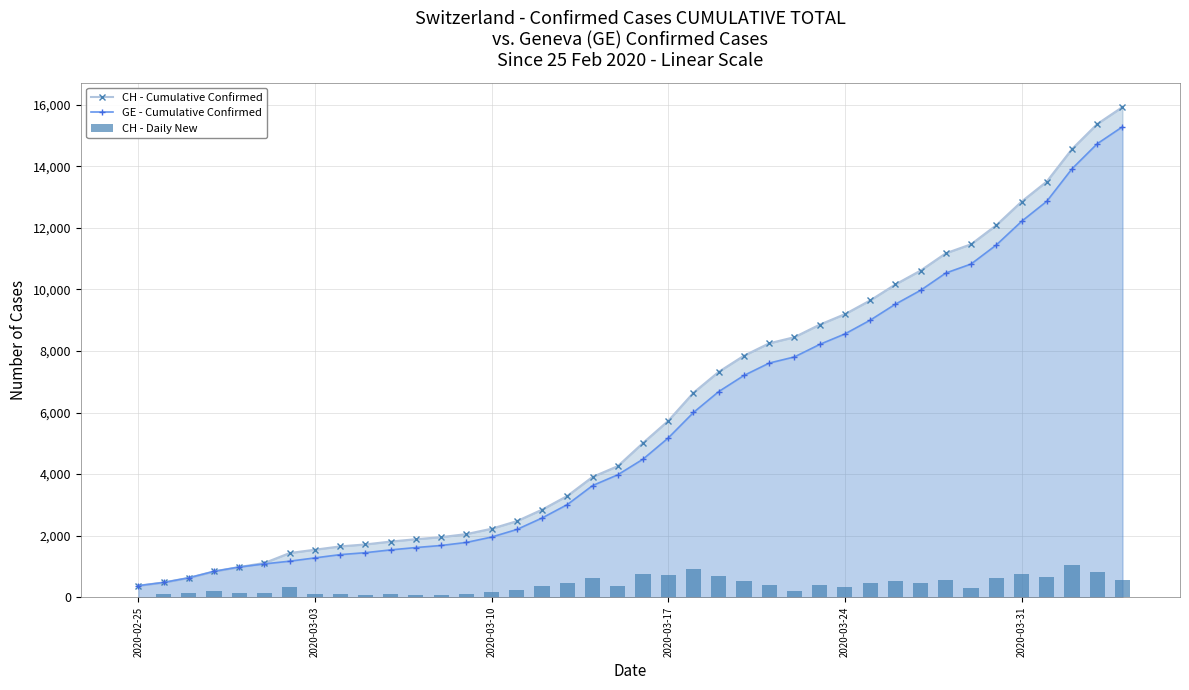

What is the average value of the GE - Cumulative Confirmed series?

5641